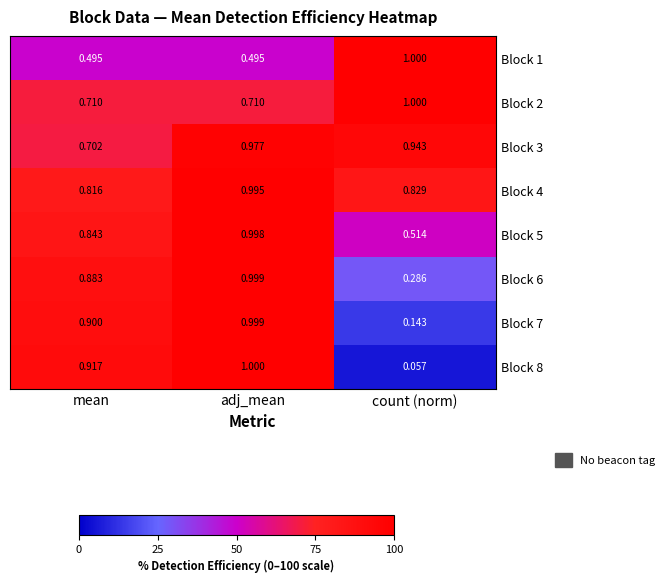

What is the greatest value displayed?

1.0